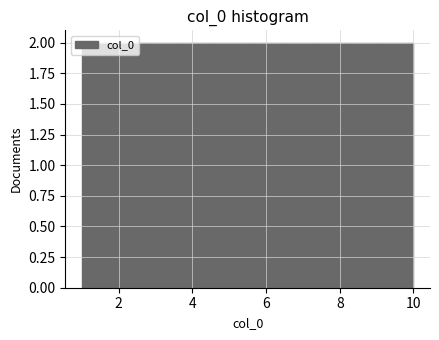

Reading left to right, transcribe this chart: for each bar, give the range it covers on the x-axis and its height. Neither the bar edges nor the heights are printed on the chart, so give them approximately, as read against the axes.

1.0 to 1.9: 2
1.9 to 2.8: 2
2.8 to 3.7: 2
3.7 to 4.6: 2
4.6 to 5.5: 2
5.5 to 6.4: 2
6.4 to 7.3: 2
7.3 to 8.2: 2
8.2 to 9.1: 2
9.1 to 10.0: 2